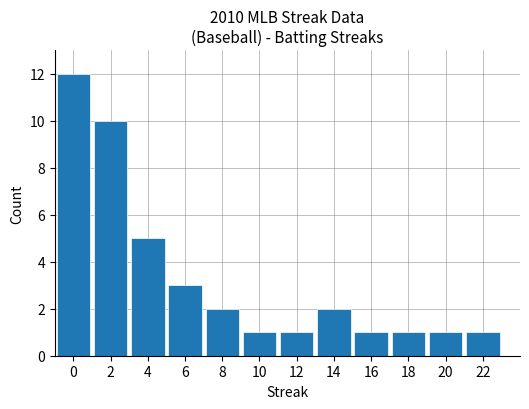

What is the difference between the values at 2 and 18?

9